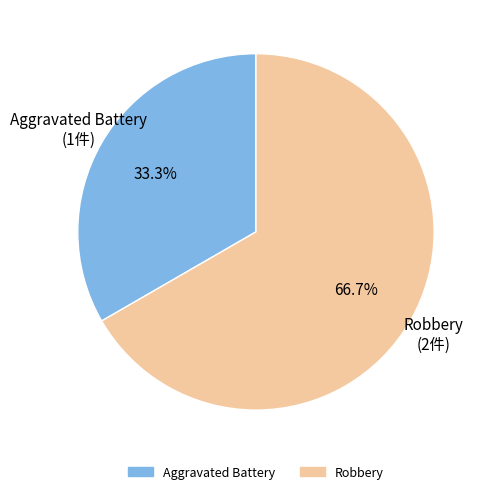

Is there any slice that represents more than half of the pie?

Yes